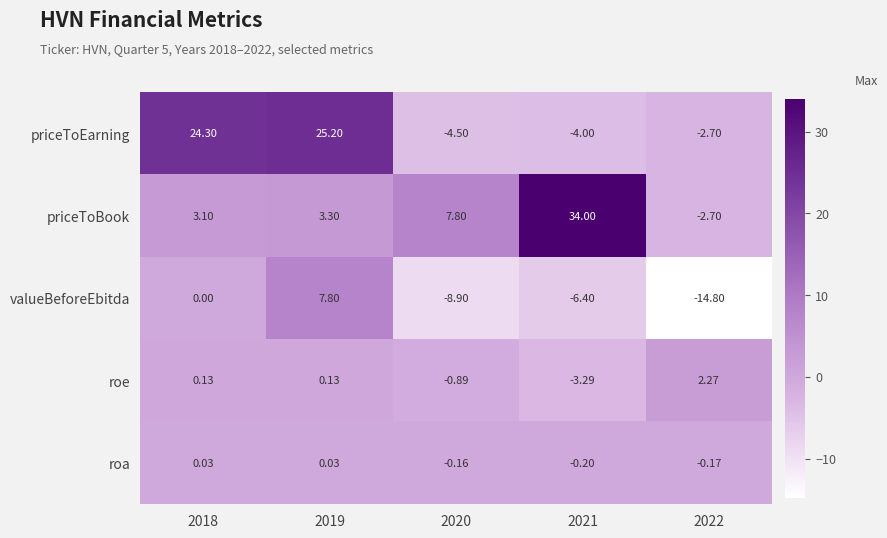

At 2020, list the series in order from smallest to largest.

valueBeforeEbitda, priceToEarning, roe, roa, priceToBook